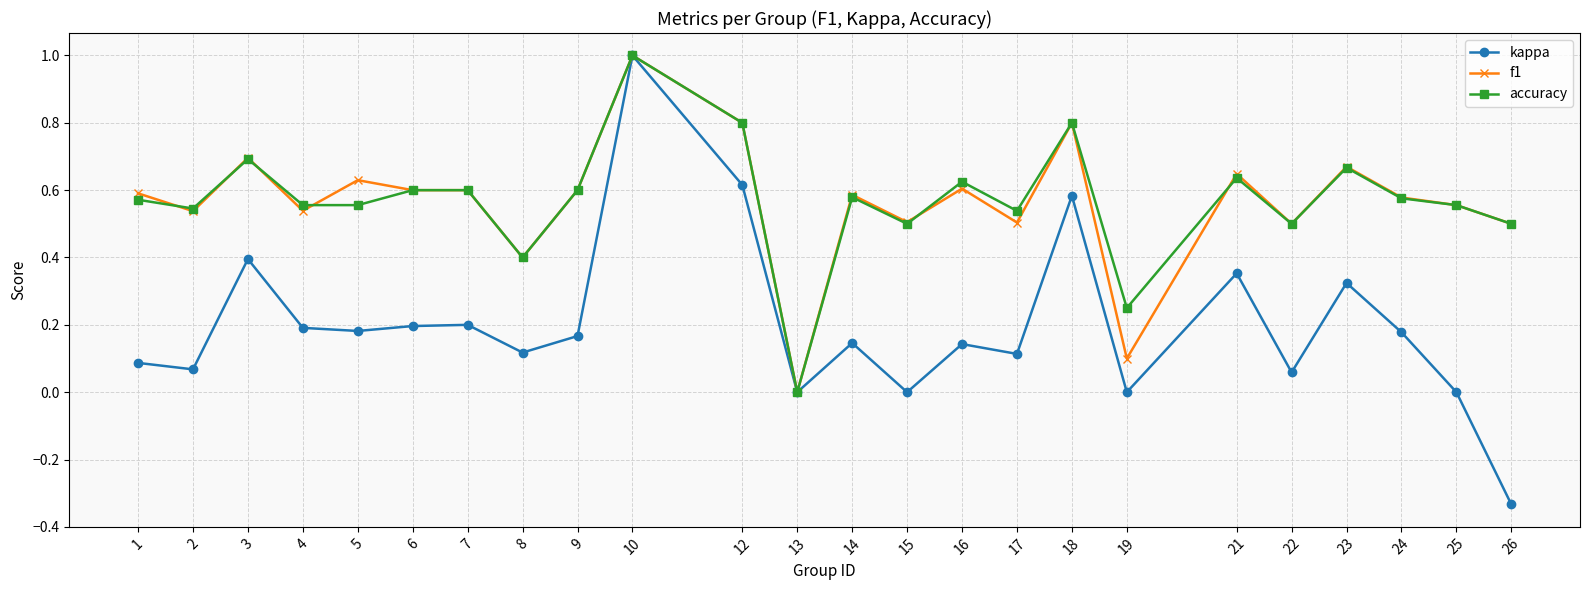

What is the value of the accuracy point at the 11th from the left?

0.8